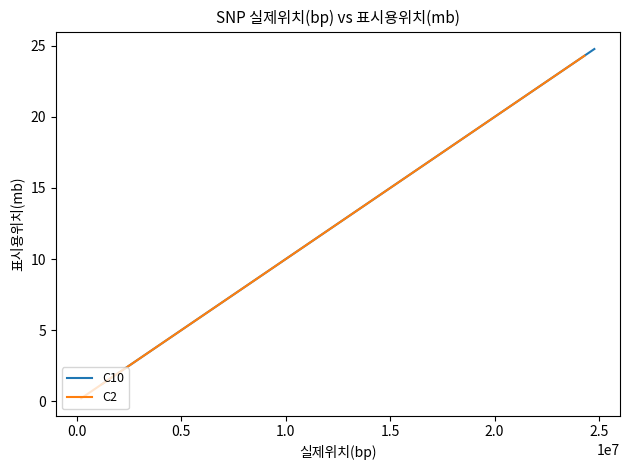

What is the difference between the maximum and minimum values in the C10 series?

23.6